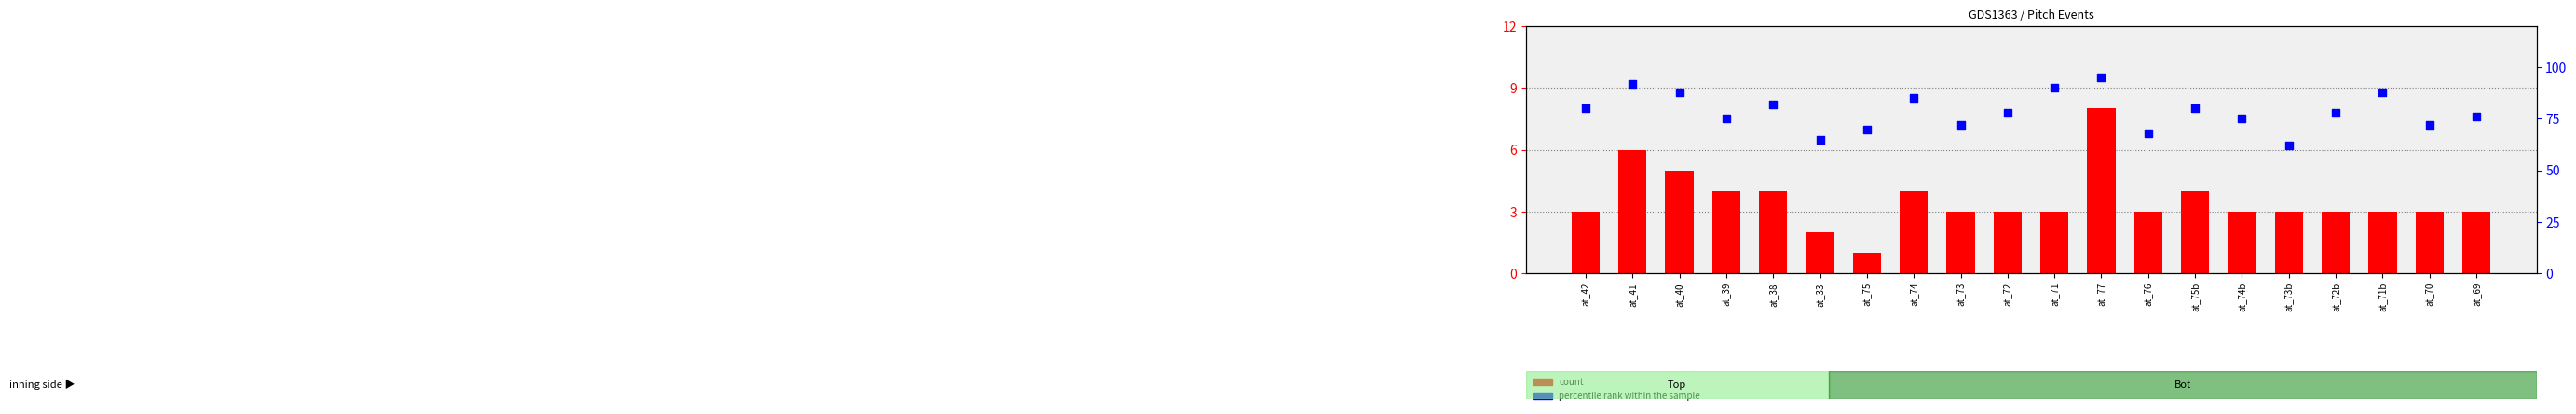

Which series contains the lowest Y value?

count